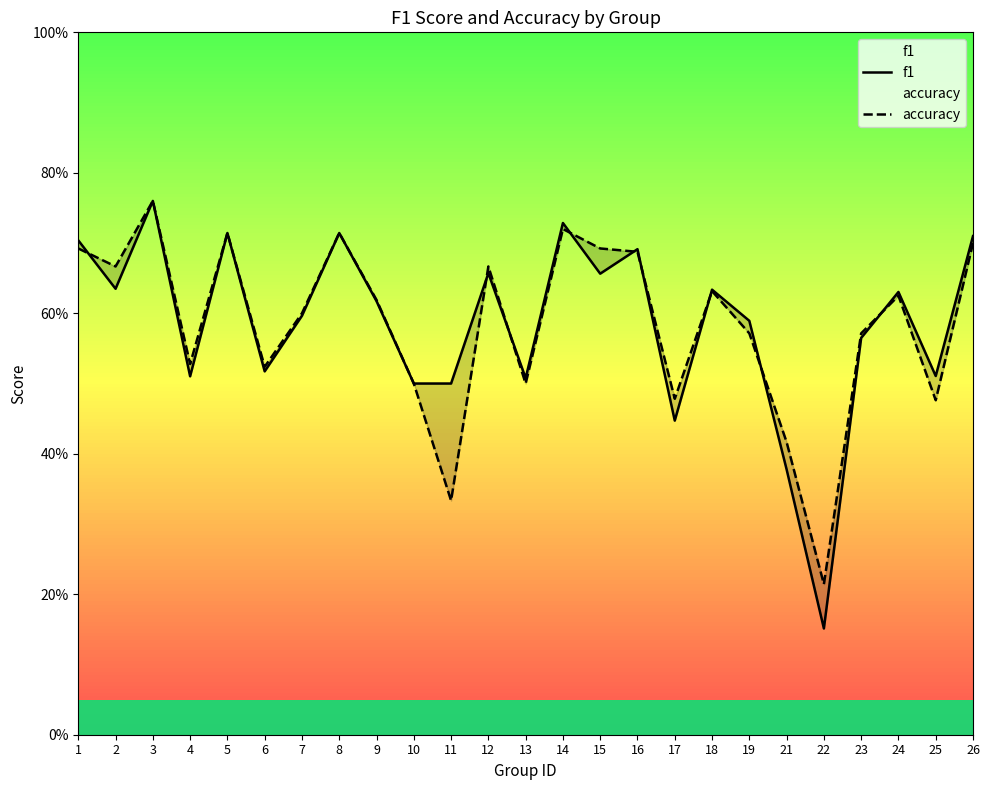

Reading left to right, extract all data points from this chart.

f1: 1=0.7	2=0.6	3=0.8	4=0.5	5=0.7	6=0.5	7=0.6	8=0.7	9=0.6	10=0.5	11=0.5	12=0.7	13=0.5	14=0.7	15=0.7	16=0.7	17=0.4	18=0.6	19=0.6	21=0.4	22=0.2	23=0.6	24=0.6	25=0.5	26=0.7
accuracy: 1=0.7	2=0.7	3=0.8	4=0.5	5=0.7	6=0.5	7=0.6	8=0.7	9=0.6	10=0.5	11=0.3	12=0.7	13=0.5	14=0.7	15=0.7	16=0.7	17=0.5	18=0.6	19=0.6	21=0.4	22=0.2	23=0.6	24=0.6	25=0.5	26=0.7